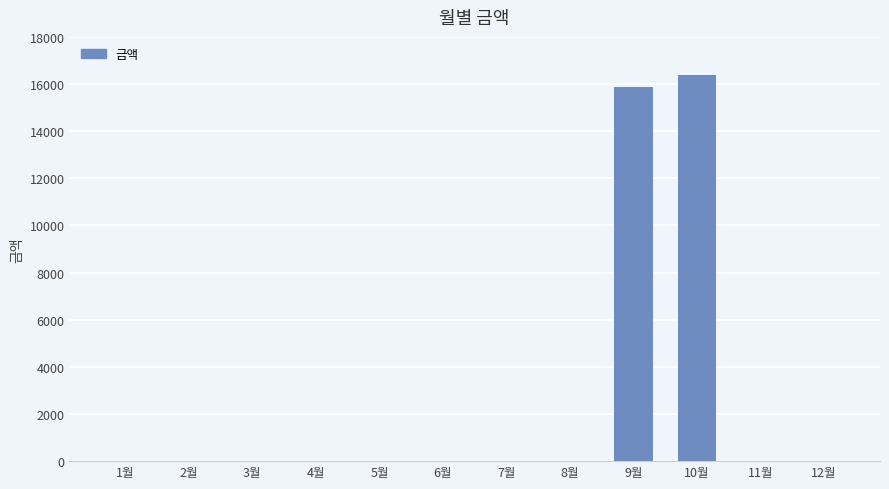

Is it true that the value at 1월 is -10376?

False